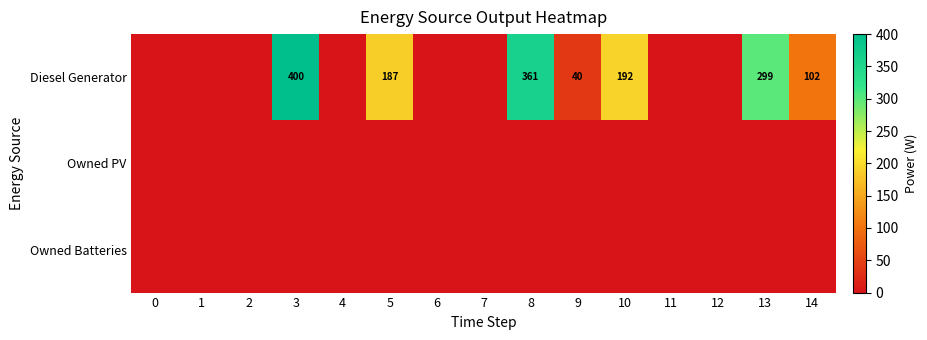

Is it true that Diesel Generator equals 361 at 8?

True